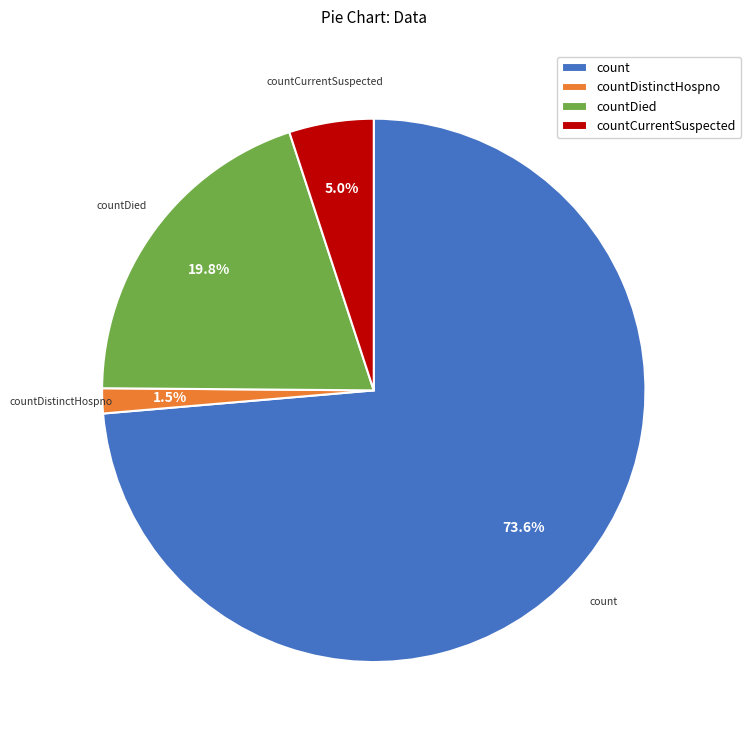

To the nearest percent, what portion does countDied represent?

20%